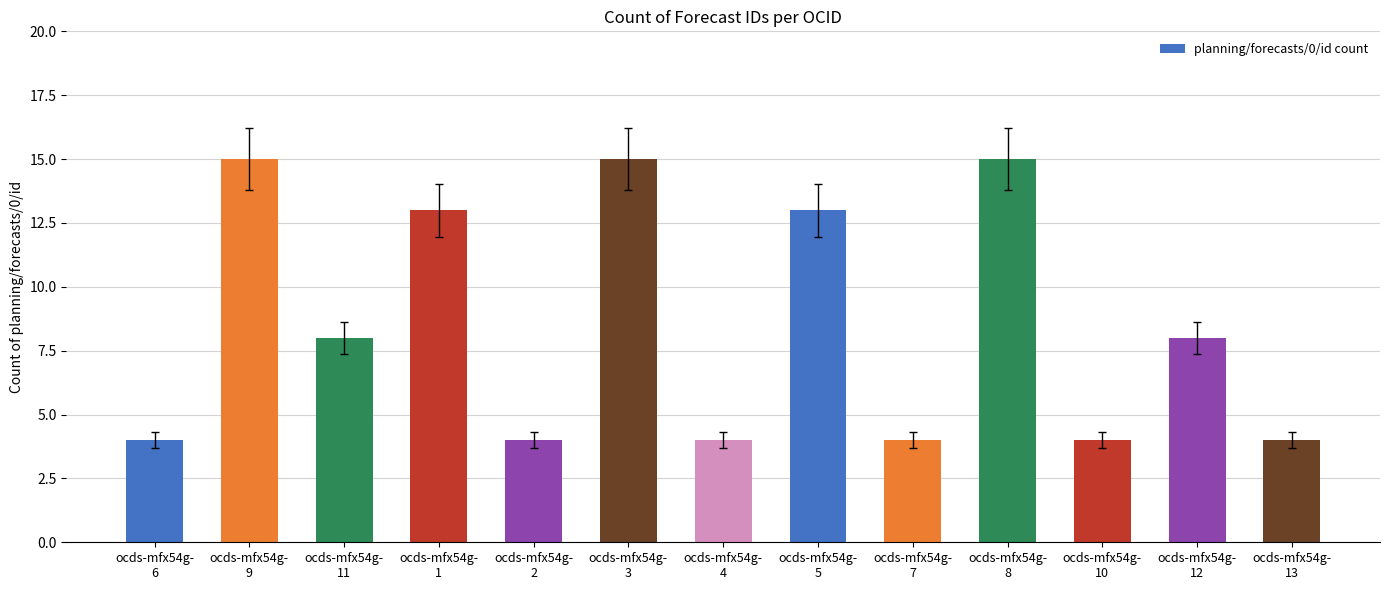

What is the maximum value shown in the chart?

15